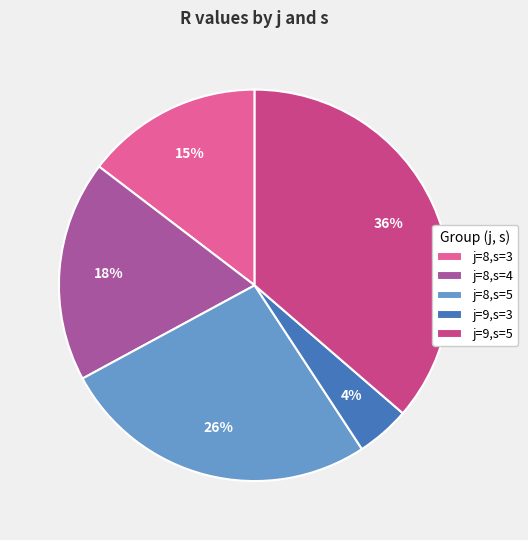

Which has a higher value, j=9,s=3 or j=8,s=5?

j=8,s=5